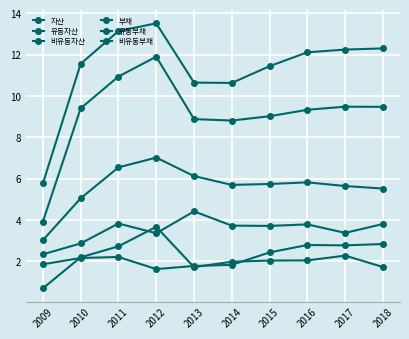

True or false: 유동부채 and 부채 intersect in this chart.

False